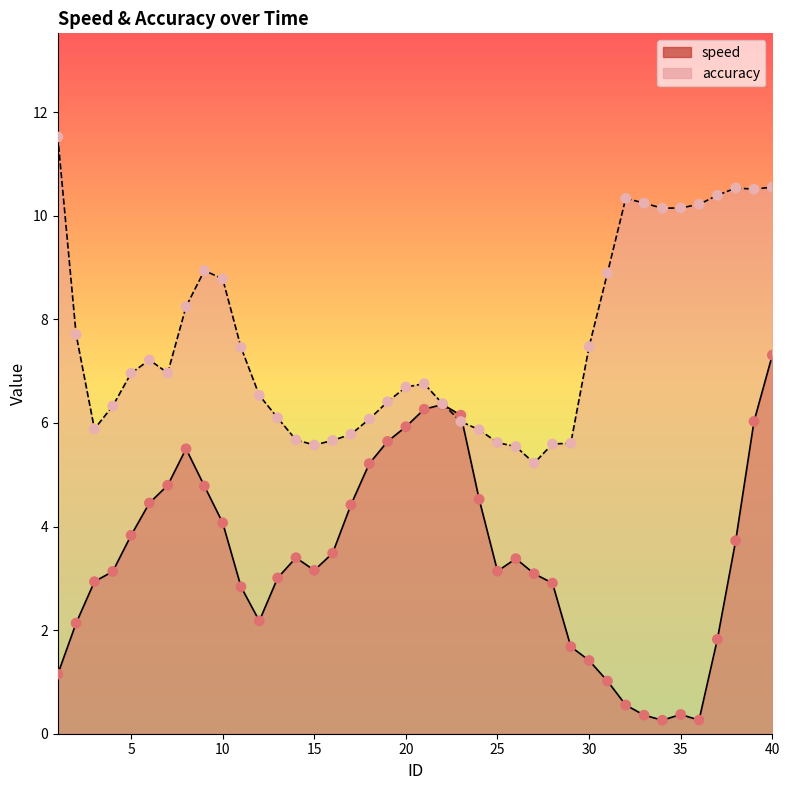

Which series has the largest total across all categories?

accuracy